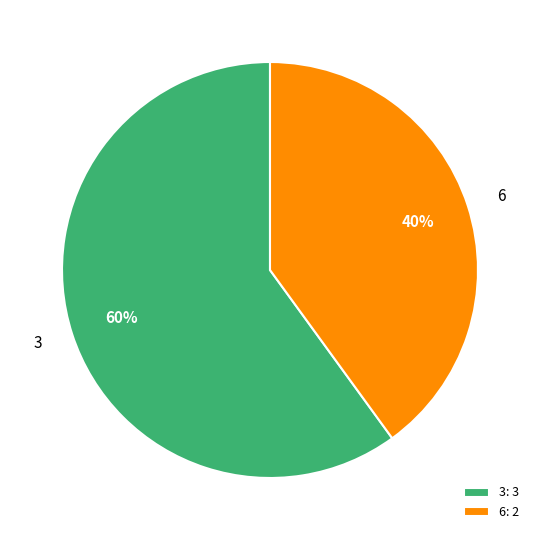

How many segments does this pie chart have?

2